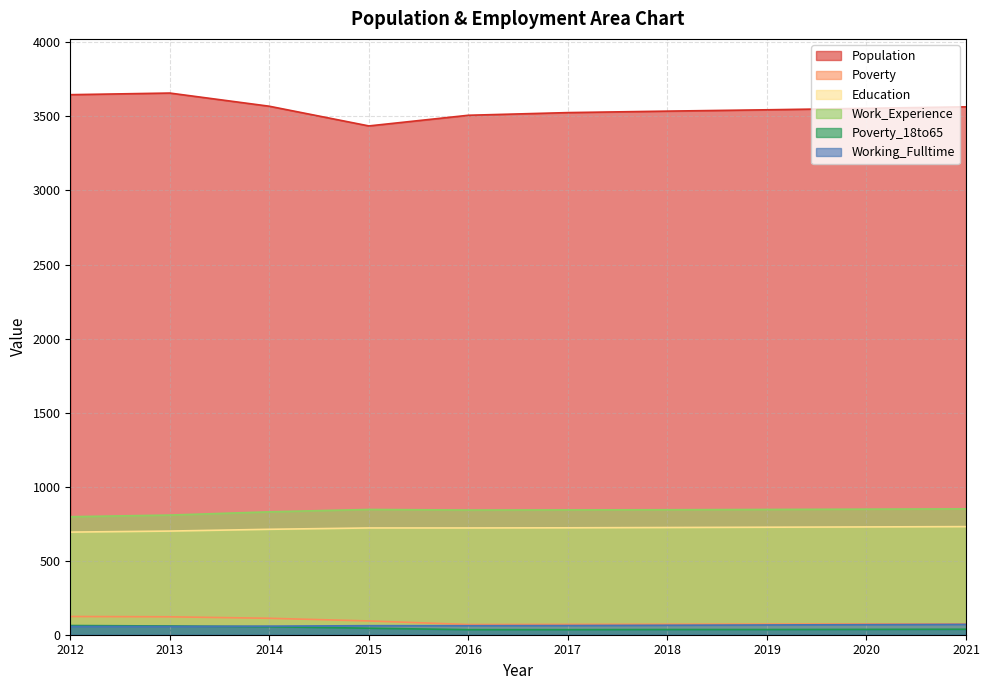

What are all the series names shown in the legend?

Population, Poverty, Education, Work_Experience, Poverty_18to65, Working_Fulltime